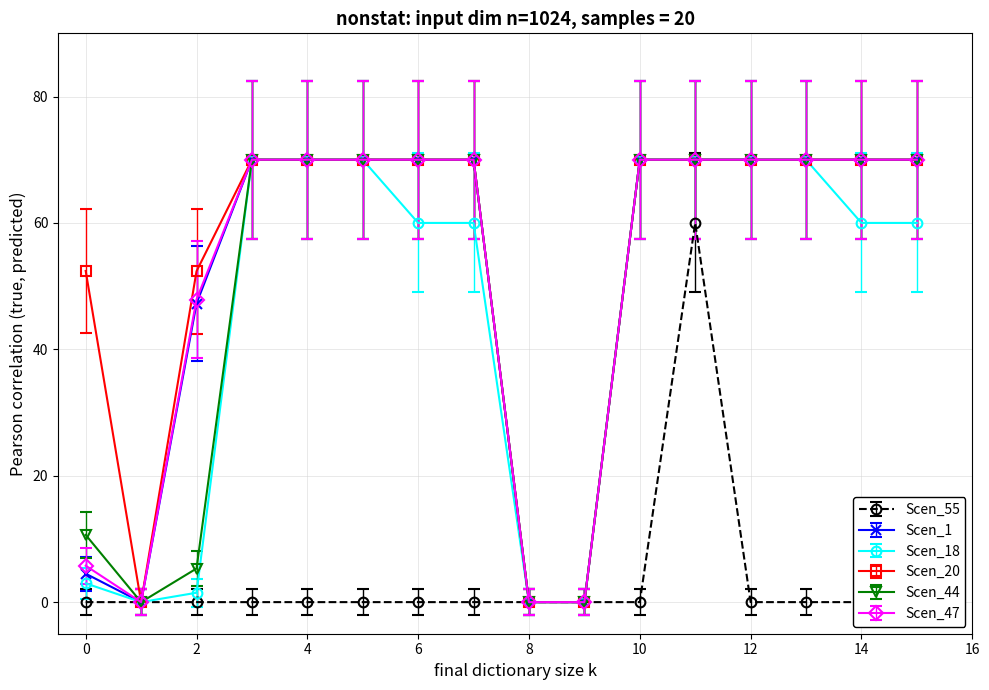

True or false: Scen_18 has a value of 107.1 at 14.

False